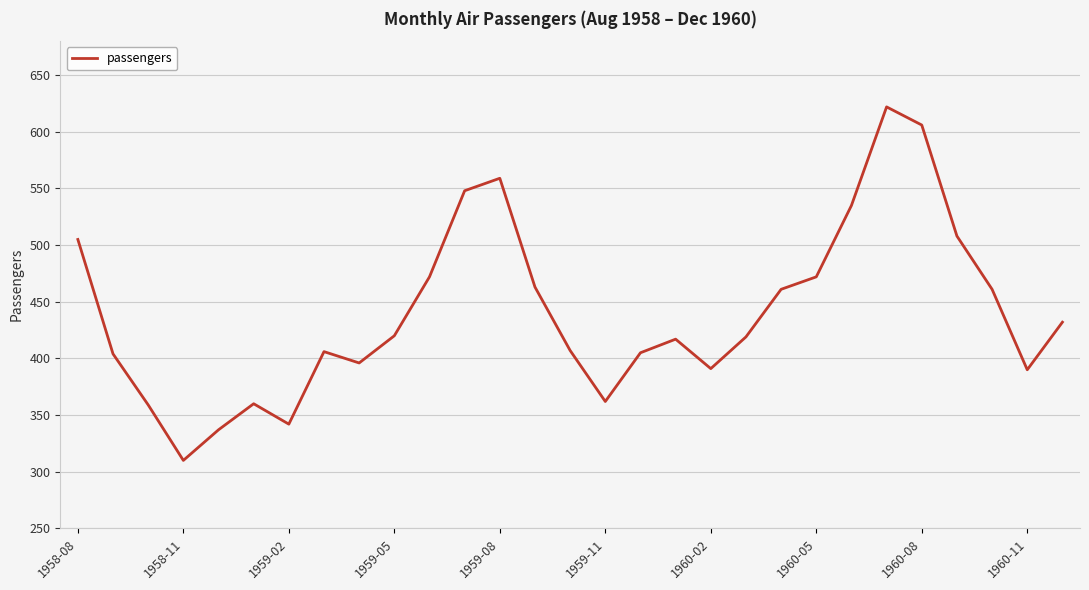

What is the minimum value shown in the chart?

310